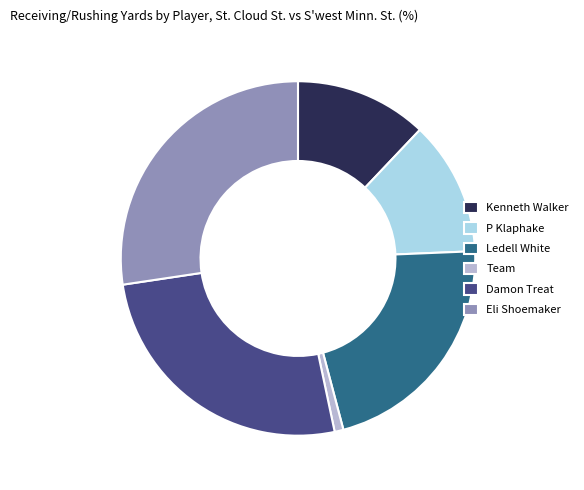

How many segments does this pie chart have?

6